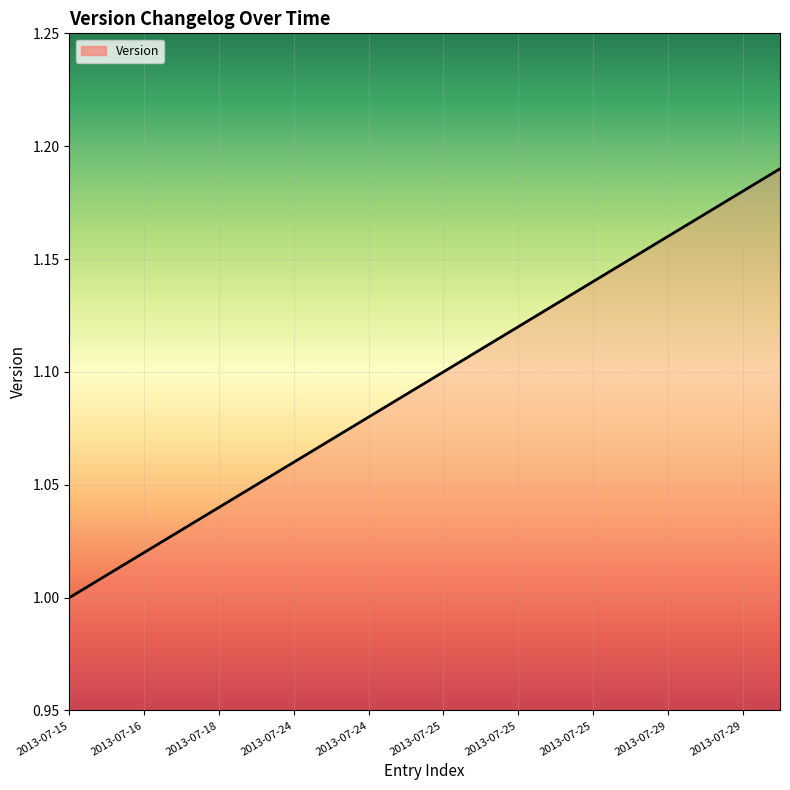

How many lines are shown in the chart?

1